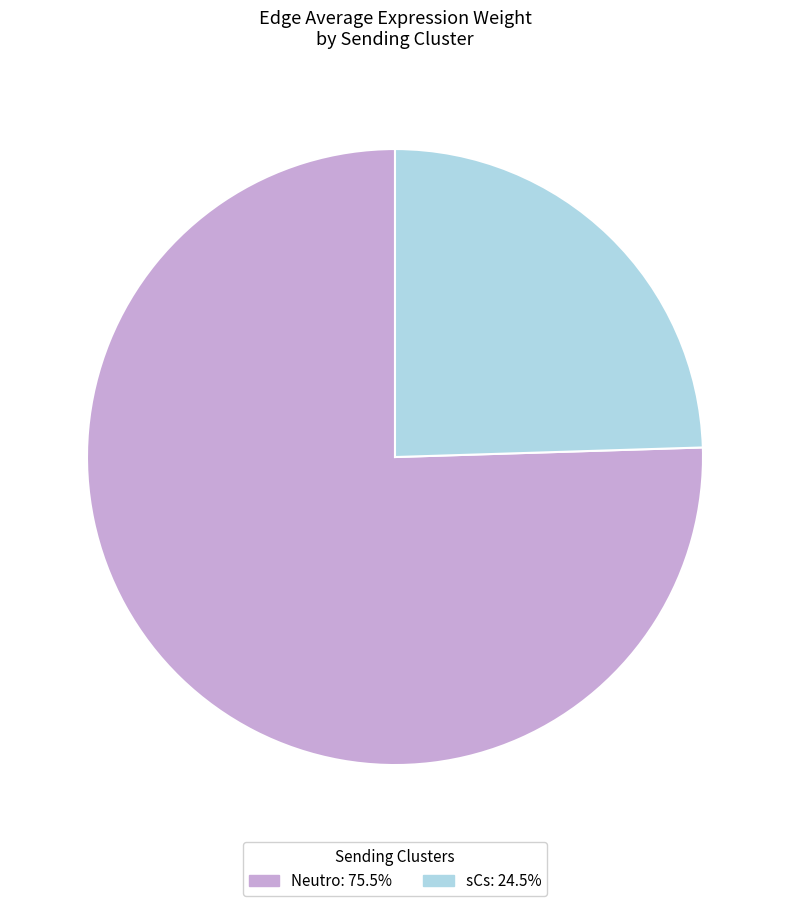

Does Neutro: 75.5% account for over 50% of the chart?

Yes